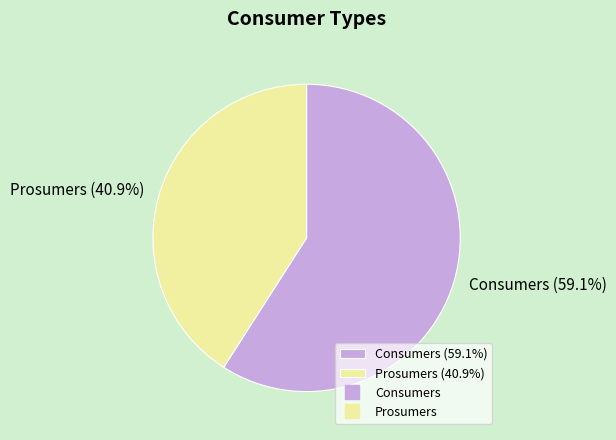

What percentage is the Prosumers slice, to the nearest percent?

41%